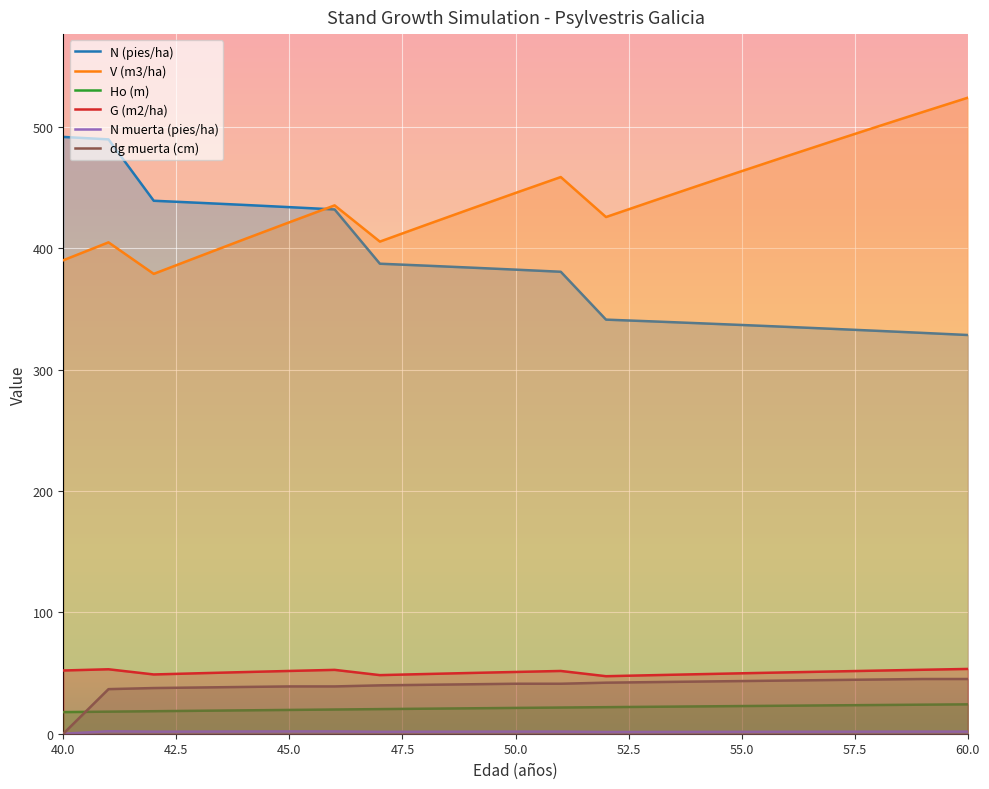

What is the sum of the N (pies/ha) values at 51 and 48?

766.1